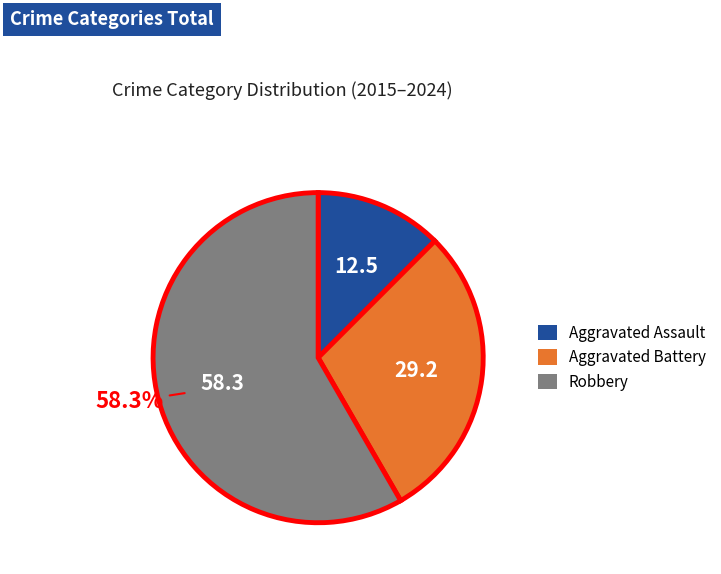

Between Aggravated Assault and Robbery, which is larger?

Robbery